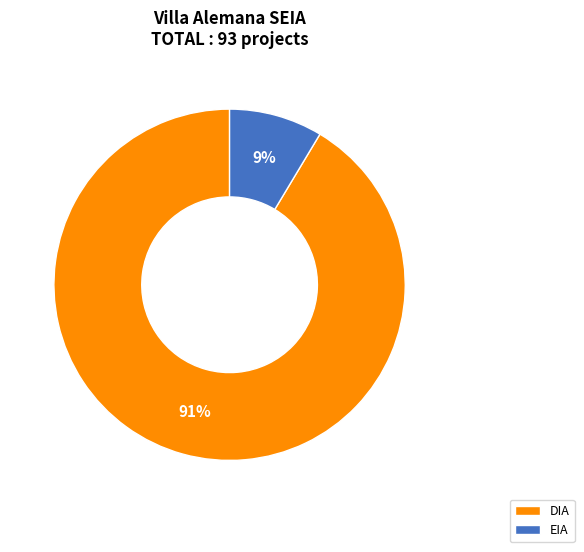

How many segments does this pie chart have?

2